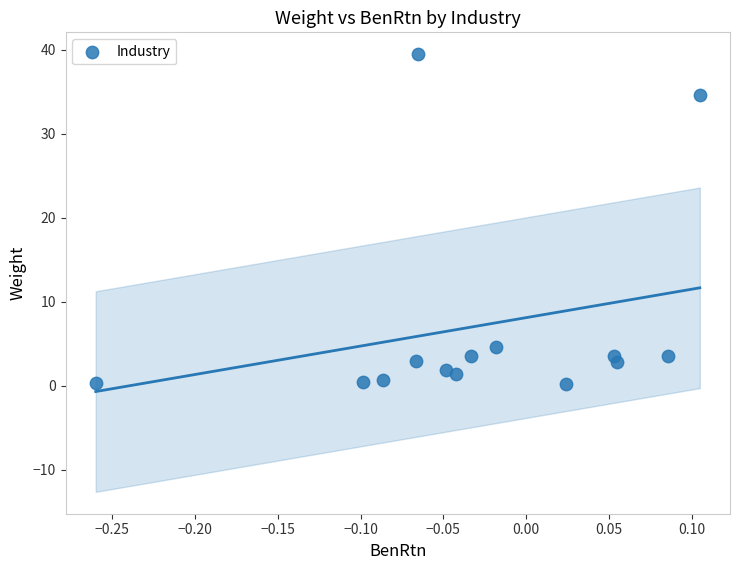

What is the range of X values (max minus min)?

0.4